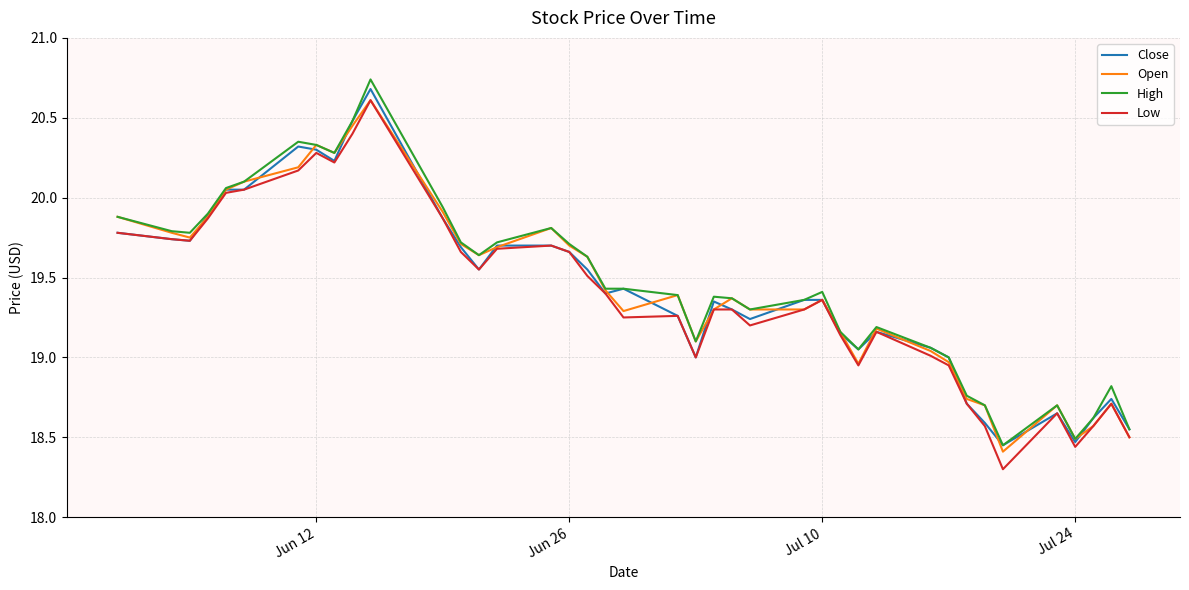

True or false: Close and Open cross at least once.

True